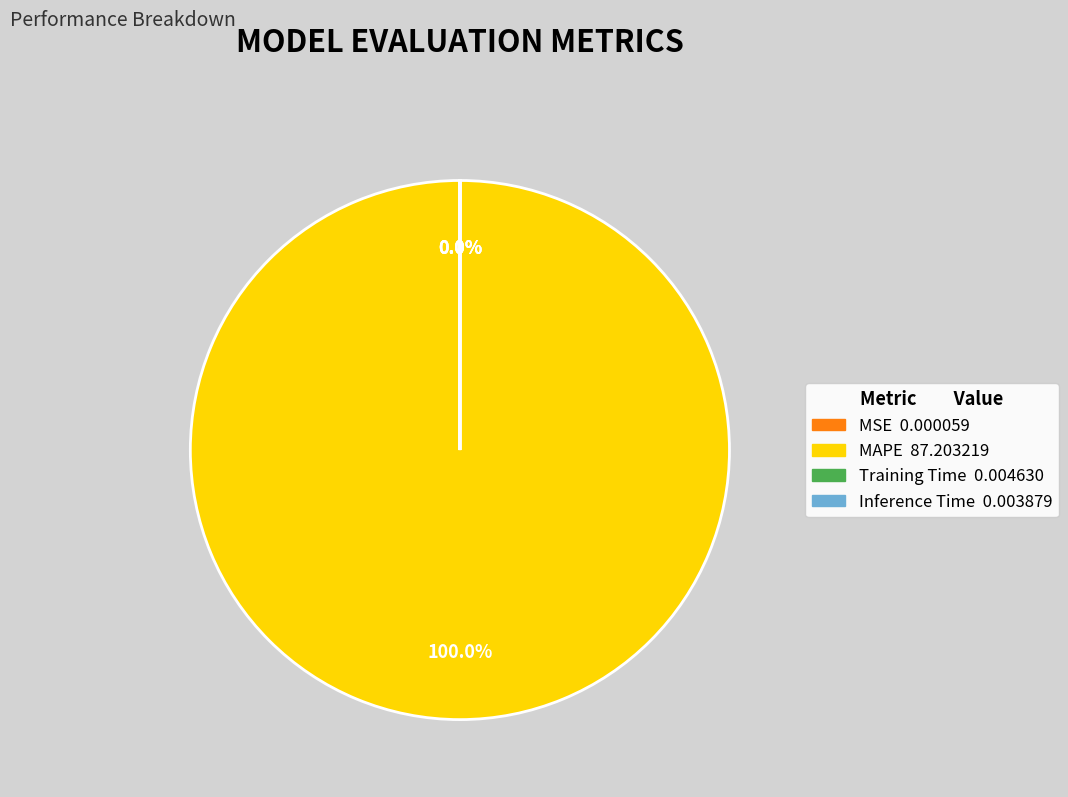

Combined, do MSE and MAPE account for over 50%?

Yes